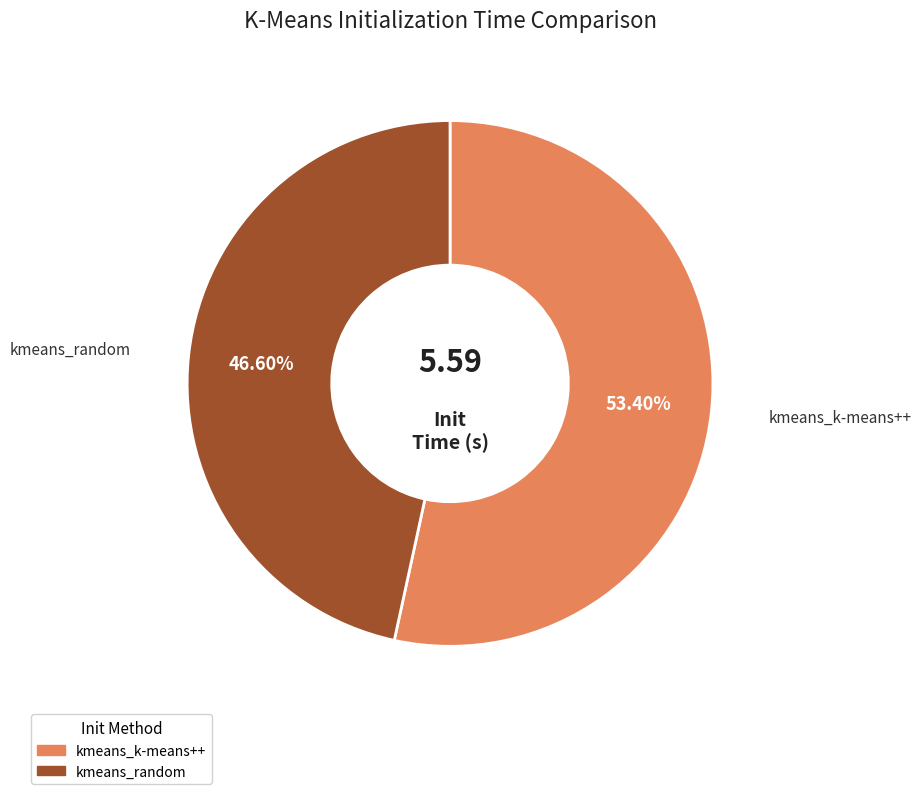

To the nearest percent, what is the difference between the kmeans_random and kmeans_k-means++ slice percentages?

7%